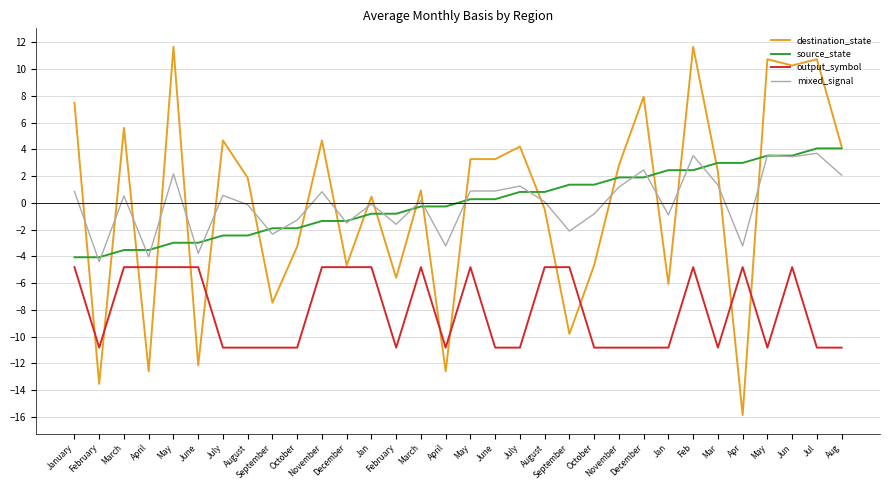

Reading left to right, list all the values displayed in this chart.

destination_state: 7.5	-13.5	5.6	-12.6	11.7	-12.1	4.7	1.9	-7.5	-3.3	4.7	-4.7	0.5	-5.6	0.9	-12.6	3.3	3.3	4.2	-0.5	-9.8	-4.7	2.8	7.9	-6.1	11.7	2.3	-15.9	10.7	10.3	10.7	4.2
source_state: -4.1	-4.1	-3.5	-3.5	-3.0	-3.0	-2.4	-2.4	-1.9	-1.9	-1.4	-1.4	-0.8	-0.8	-0.3	-0.3	0.3	0.3	0.8	0.8	1.4	1.4	1.9	1.9	2.4	2.4	3.0	3.0	3.5	3.5	4.1	4.1
output_symbol: -4.8	-10.8	-4.8	-4.8	-4.8	-4.8	-10.8	-10.8	-10.8	-10.8	-4.8	-4.8	-4.8	-10.8	-4.8	-10.8	-4.8	-10.8	-10.8	-4.8	-4.8	-10.8	-10.8	-10.8	-10.8	-4.8	-10.8	-4.8	-10.8	-4.8	-10.8	-10.8
mixed_signal: 0.8	-4.4	0.5	-4.0	2.2	-3.8	0.6	-0.1	-2.3	-1.3	0.8	-1.5	-0.1	-1.6	0.2	-3.2	0.9	0.9	1.3	0.1	-2.1	-0.8	1.2	2.5	-0.9	3.5	1.3	-3.2	3.6	3.4	3.7	2.1